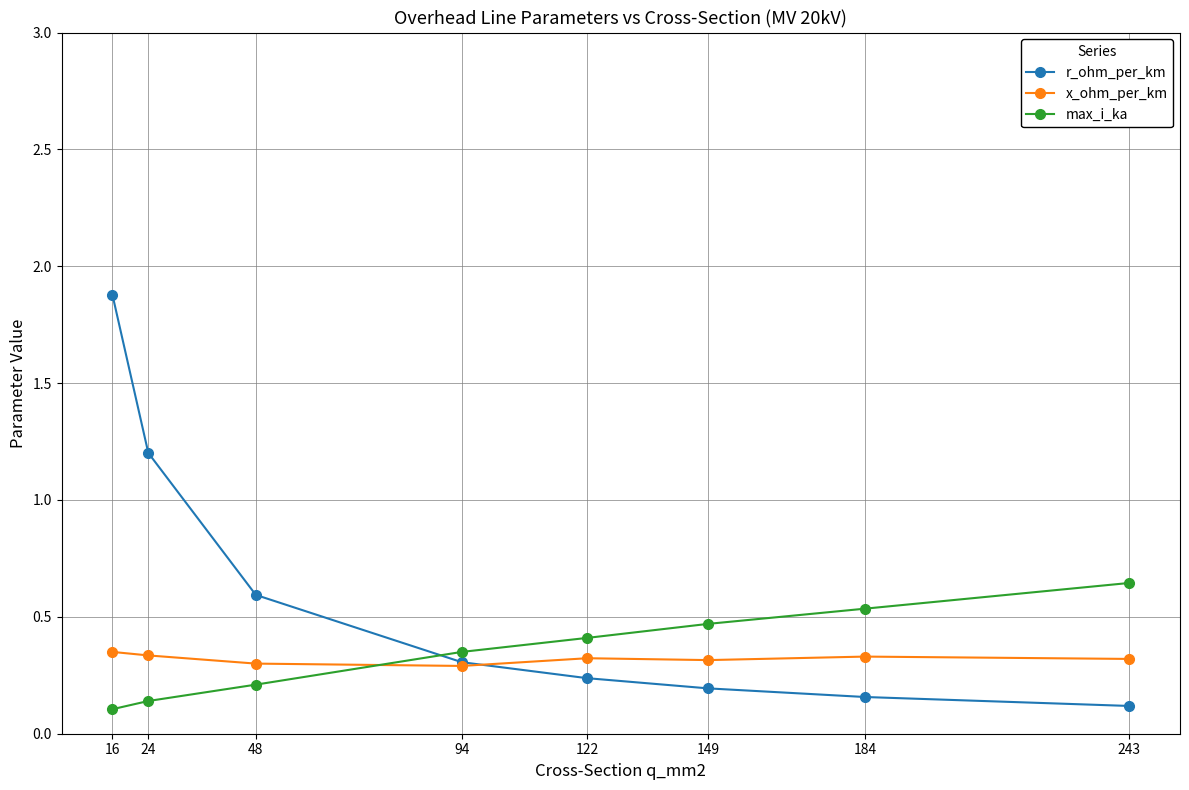

Which series changed the most between 24 and 184?

r_ohm_per_km